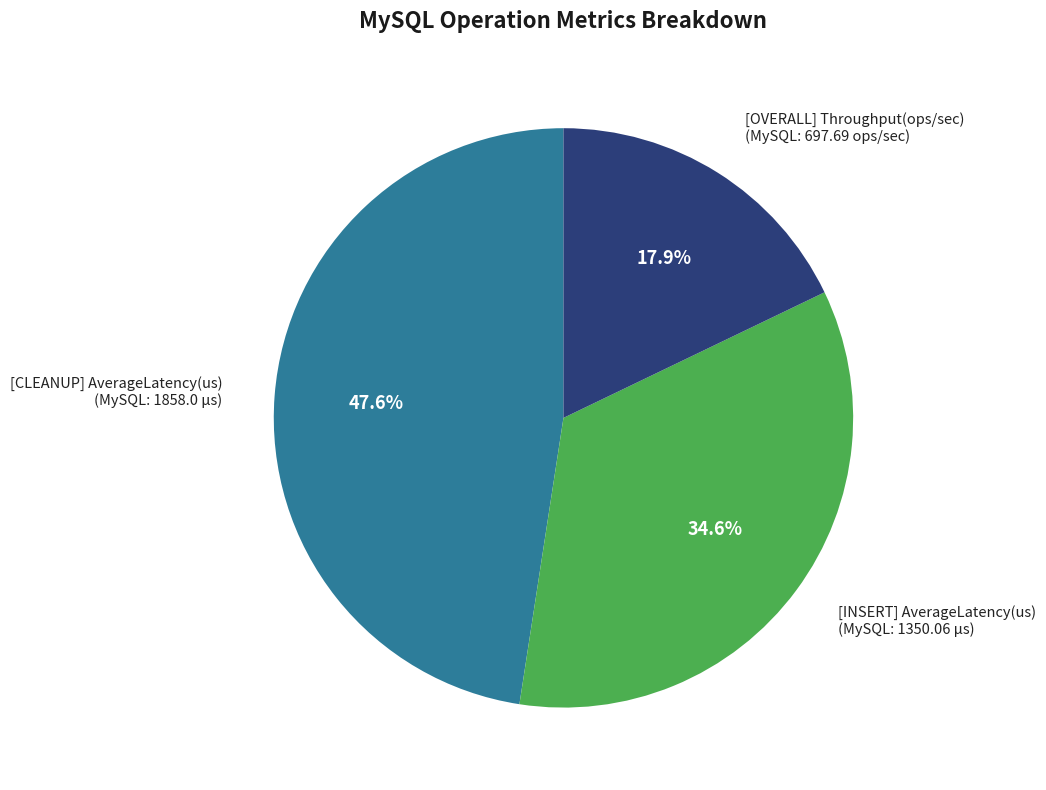

Does any single category account for the majority?

No